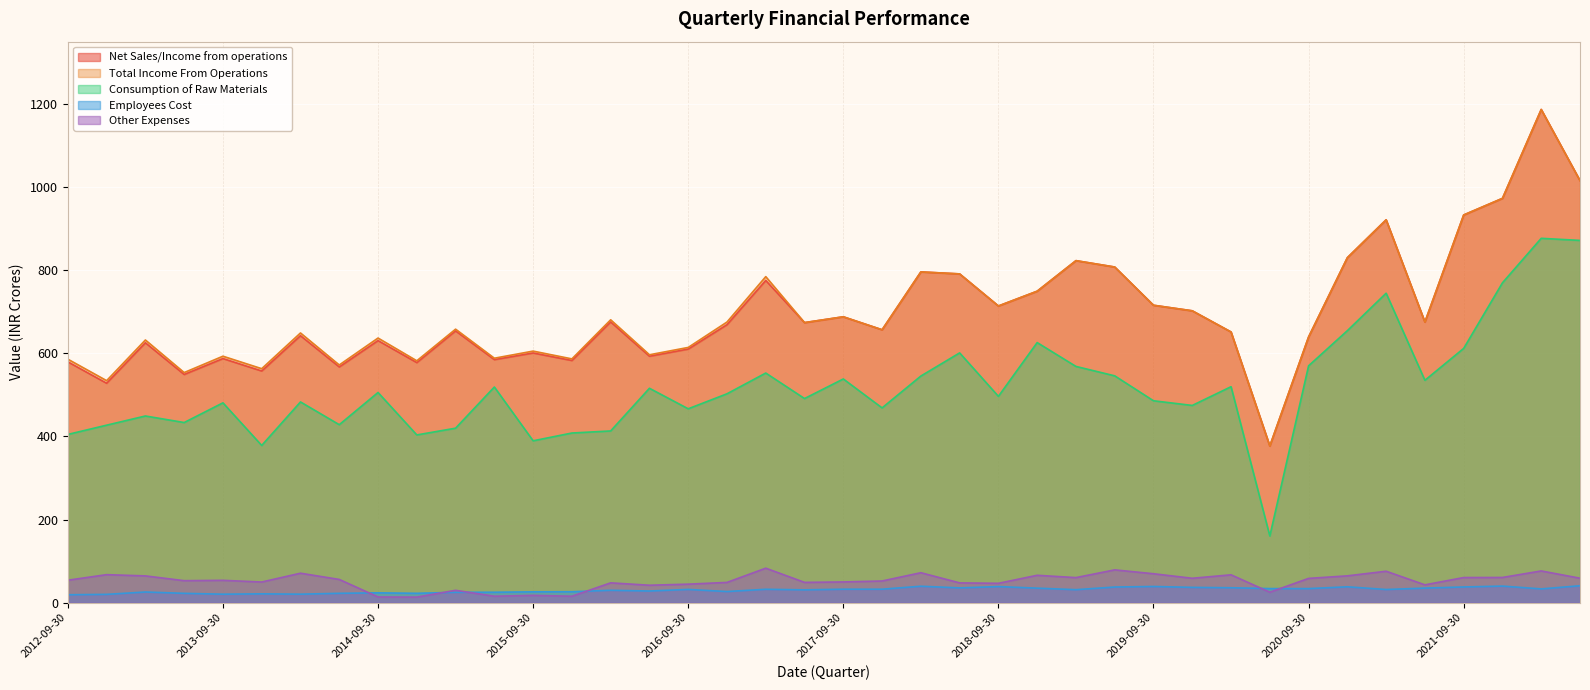

Which series has the widest spread of values?

Net Sales/Income from operations